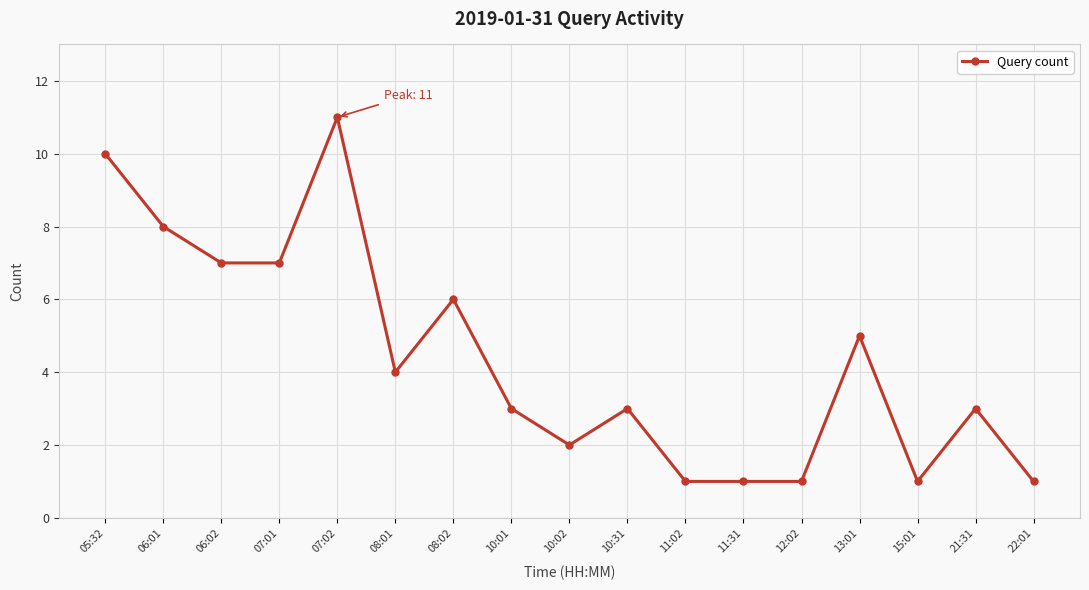

Reading right to left, extract all data points from this chart.

1	3	1	5	1	1	1	3	2	3	6	4	11	7	7	8	10